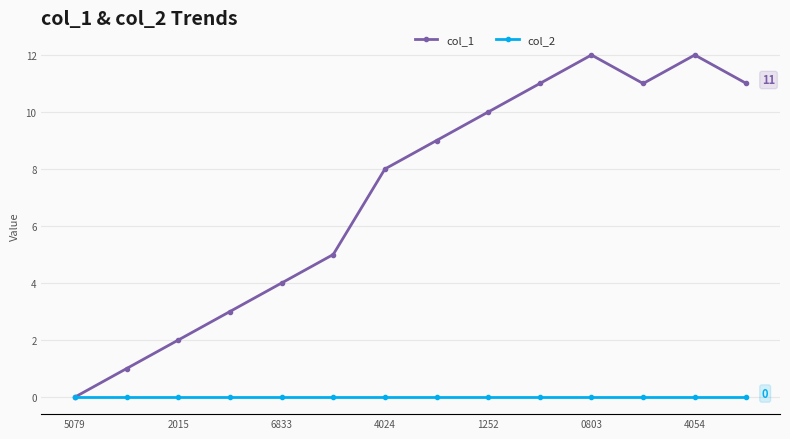

Rank the series by their average value, from lowest to highest.

col_2, col_1